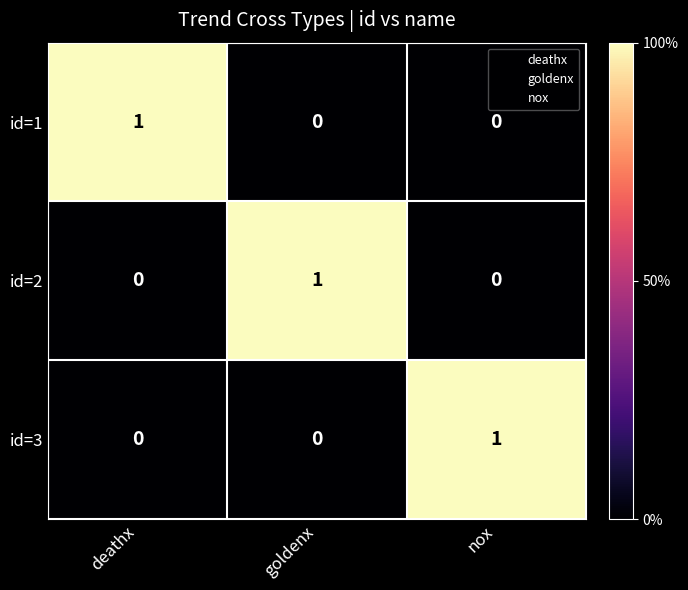

The value of id=1 at nox is 0. True or false?

True